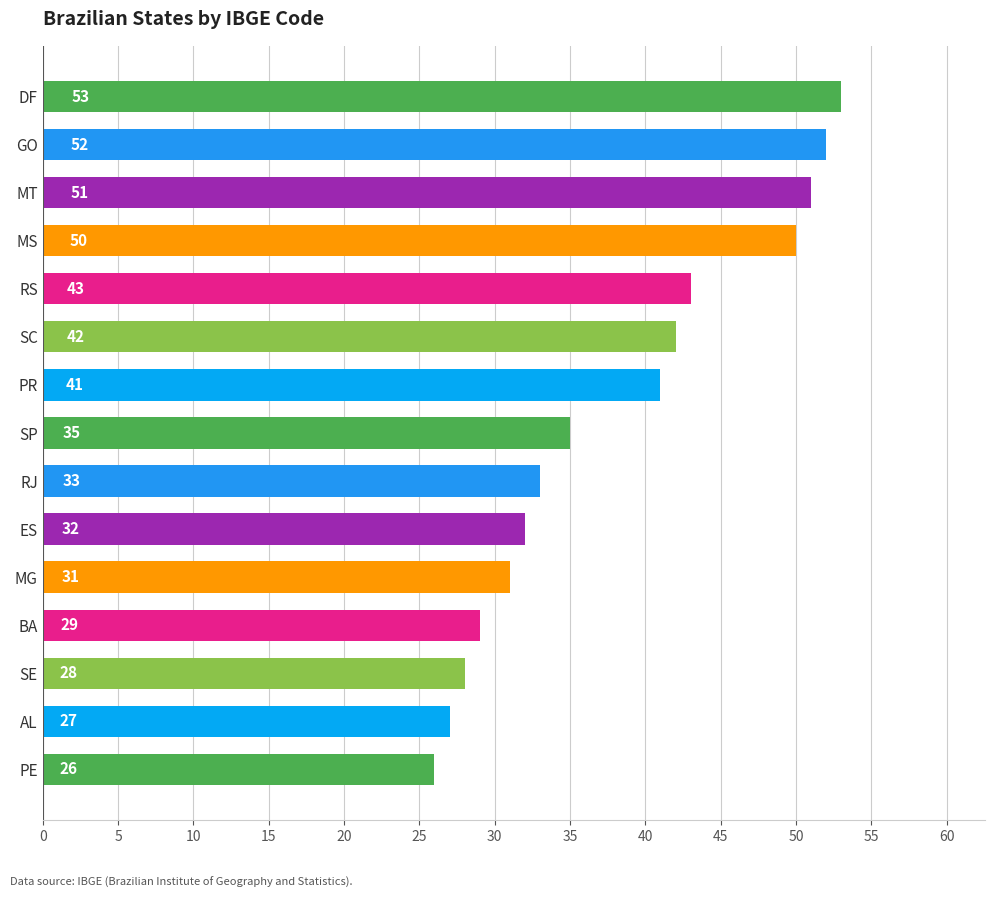

Rank the categories by value from highest to lowest.

DF, GO, MT, MS, RS, SC, PR, SP, RJ, ES, MG, BA, SE, AL, PE